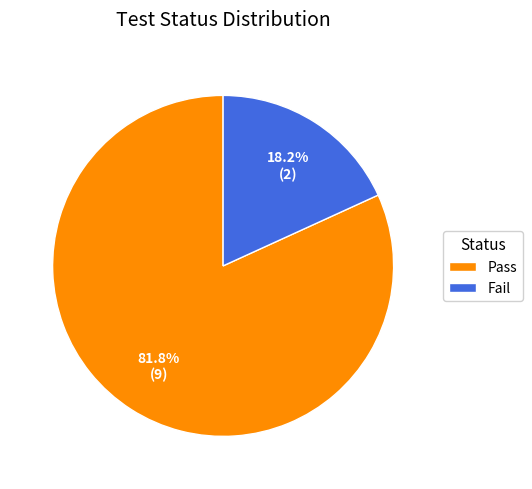

Which slice is the largest?

Pass